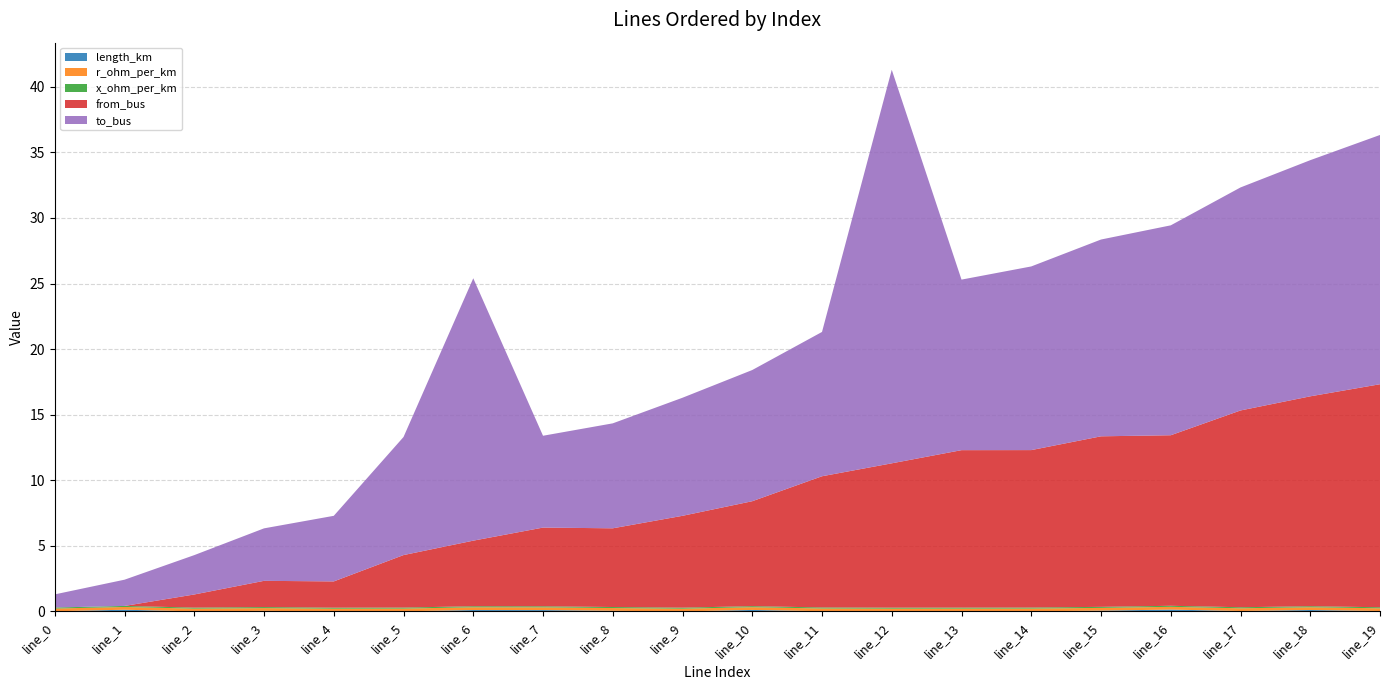

Reading left to right, list all the values displayed in this chart.

length_km: line_0=0.0	line_1=0.1	line_2=0.0	line_3=0.0	line_4=0.0	line_5=0.0	line_6=0.1	line_7=0.1	line_8=0.1	line_9=0.0	line_10=0.1	line_11=0.0	line_12=0.0	line_13=0.0	line_14=0.0	line_15=0.1	line_16=0.1	line_17=0.0	line_18=0.1	line_19=0.0
r_ohm_per_km: line_0=0.2	line_1=0.2	line_2=0.2	line_3=0.2	line_4=0.2	line_5=0.2	line_6=0.2	line_7=0.2	line_8=0.2	line_9=0.2	line_10=0.2	line_11=0.2	line_12=0.2	line_13=0.2	line_14=0.2	line_15=0.2	line_16=0.2	line_17=0.2	line_18=0.2	line_19=0.2
x_ohm_per_km: line_0=0.1	line_1=0.1	line_2=0.1	line_3=0.1	line_4=0.1	line_5=0.1	line_6=0.1	line_7=0.1	line_8=0.1	line_9=0.1	line_10=0.1	line_11=0.1	line_12=0.1	line_13=0.1	line_14=0.1	line_15=0.1	line_16=0.1	line_17=0.1	line_18=0.1	line_19=0.1
from_bus: line_0=0.0	line_1=0.0	line_2=1.0	line_3=2.0	line_4=2.0	line_5=4.0	line_6=5.0	line_7=6.0	line_8=6.0	line_9=7.0	line_10=8.0	line_11=10.0	line_12=11.0	line_13=12.0	line_14=12.0	line_15=13.0	line_16=13.0	line_17=15.0	line_18=16.0	line_19=17.0
to_bus: line_0=1.0	line_1=2.0	line_2=3.0	line_3=4.0	line_4=5.0	line_5=9.0	line_6=20.0	line_7=7.0	line_8=8.0	line_9=9.0	line_10=10.0	line_11=11.0	line_12=30.0	line_13=13.0	line_14=14.0	line_15=15.0	line_16=16.0	line_17=17.0	line_18=18.0	line_19=19.0